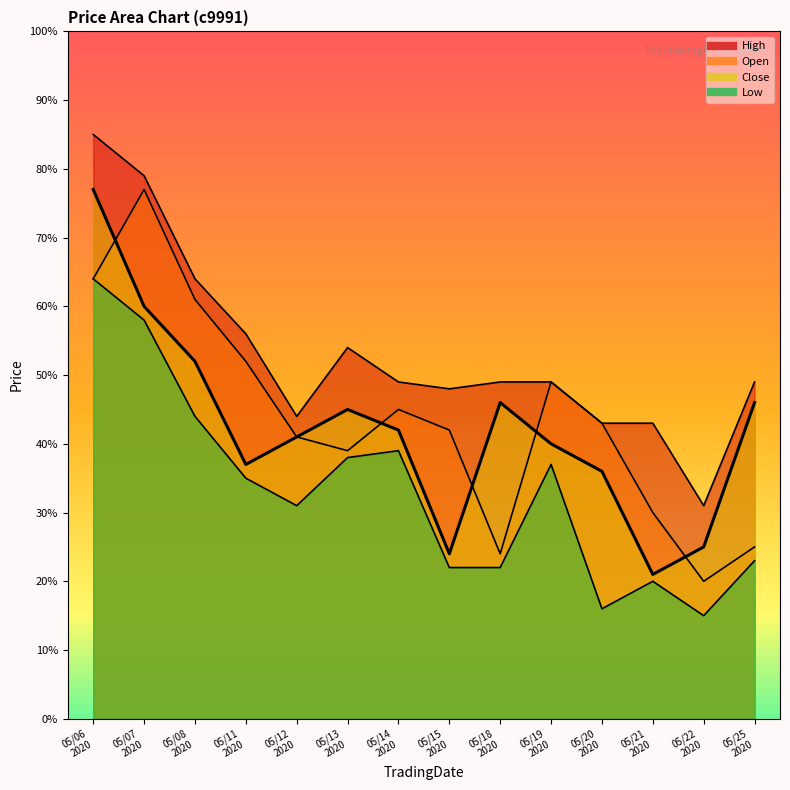

True or false: High and Close intersect in this chart.

False